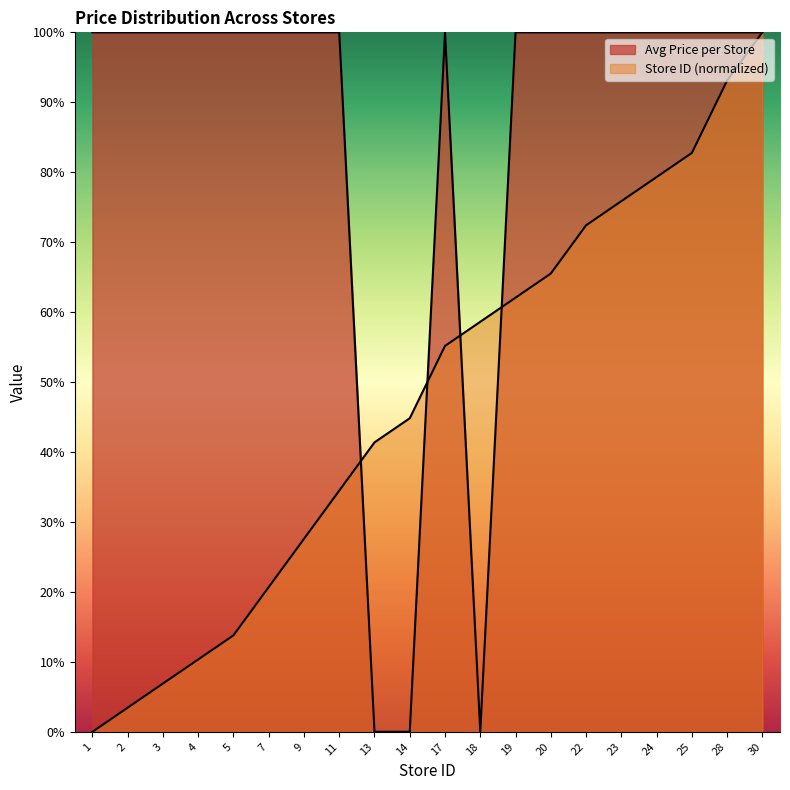

After their last crossing, which series has the higher values: Avg Price per Store or Store ID?

Store ID